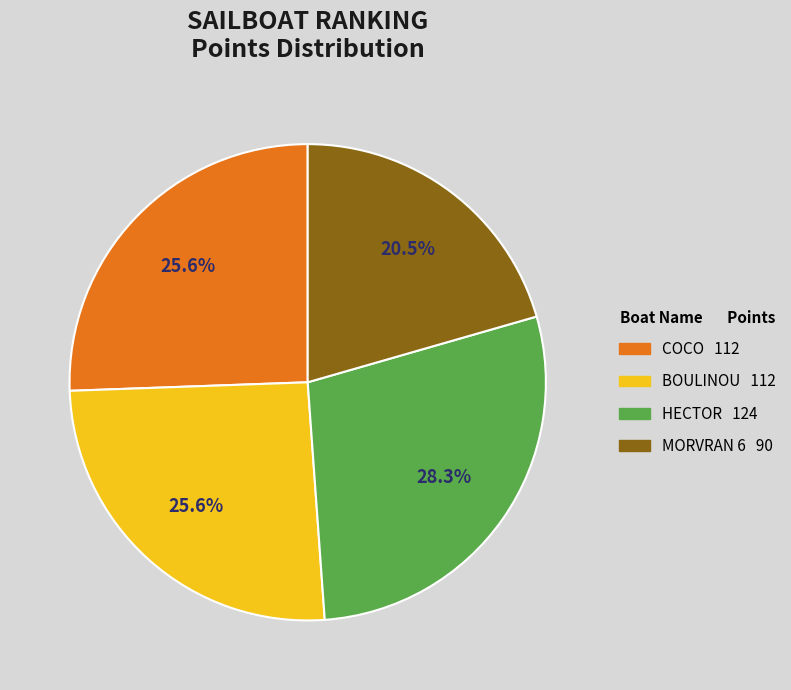

Is the sum of COCO and MORVRAN 6 greater than half?

No